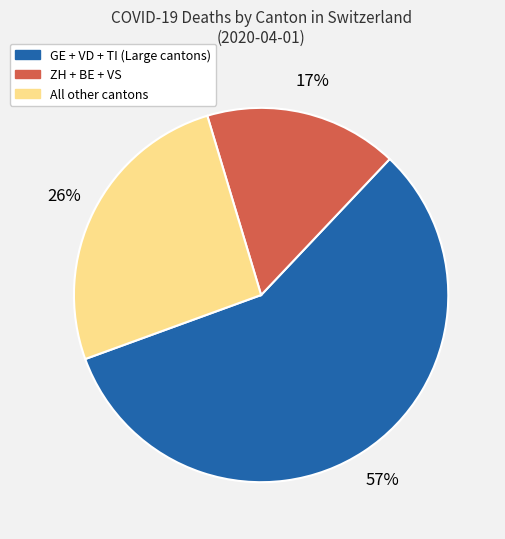

To the nearest percent, what is the average slice percentage?

33%